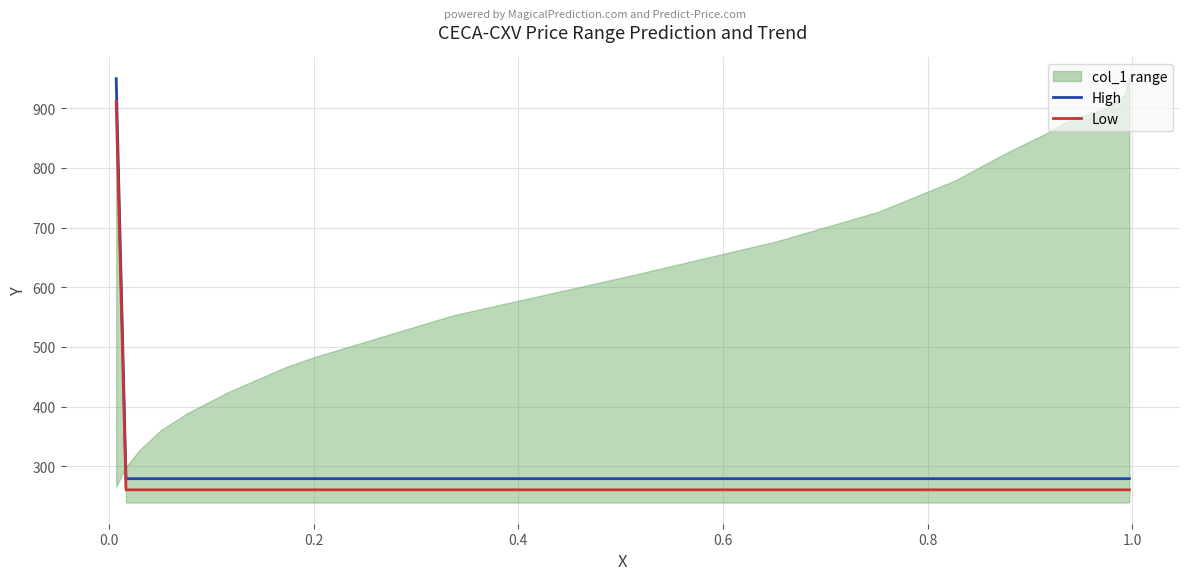

True or false: High and Low cross at least once.

False